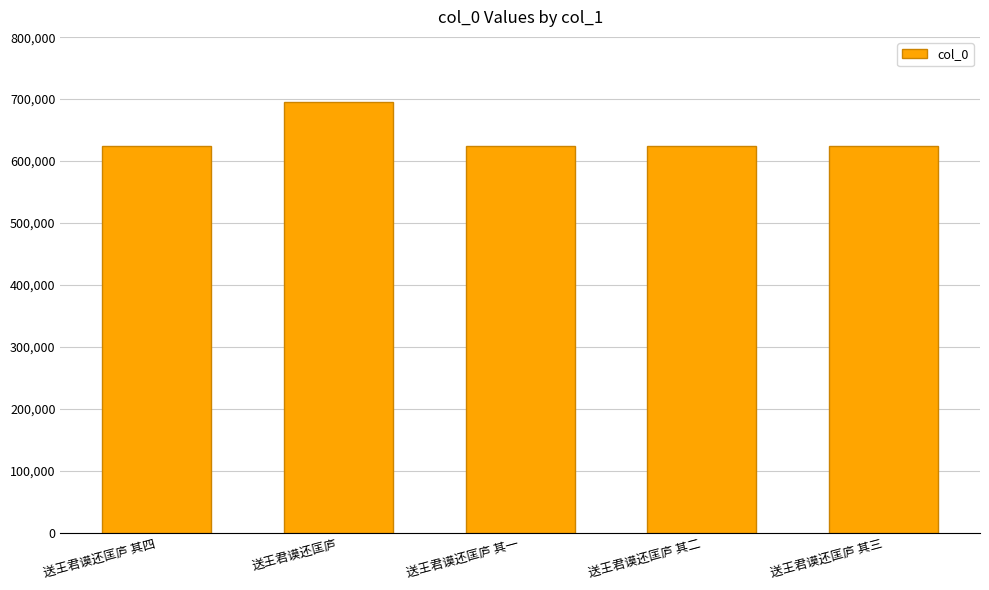

What is the approximate value at 送王君谟还匡庐?

696063